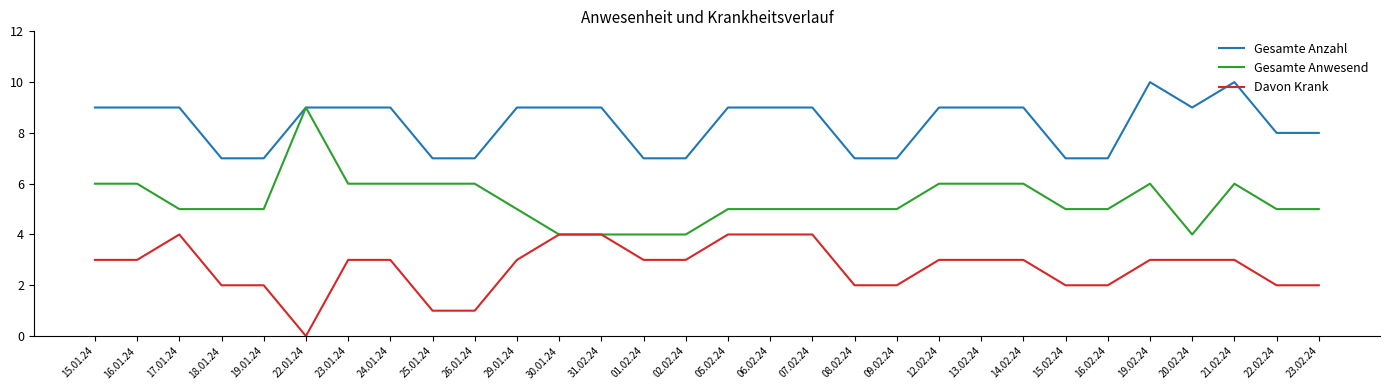

Rank the series by their average value, from lowest to highest.

Davon Krank, Gesamte Anwesend, Gesamte Anzahl